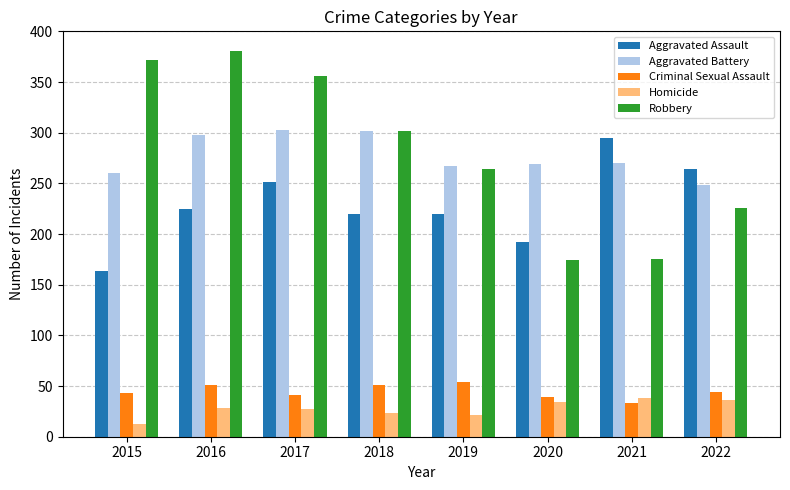

What are all the series names shown in the legend?

Aggravated Assault, Aggravated Battery, Criminal Sexual Assault, Homicide, Robbery